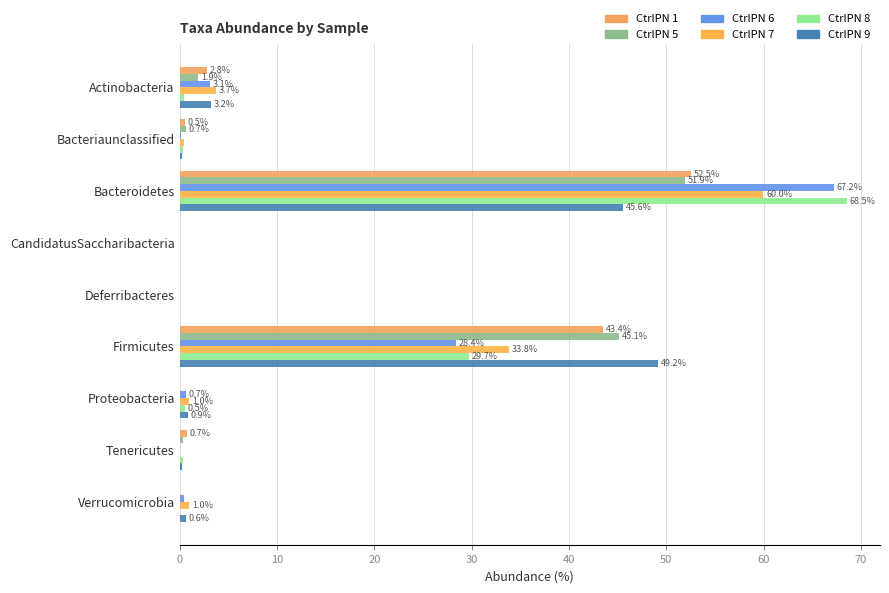

At which label is CtrlPN 6 closest to 33?

Firmicutes